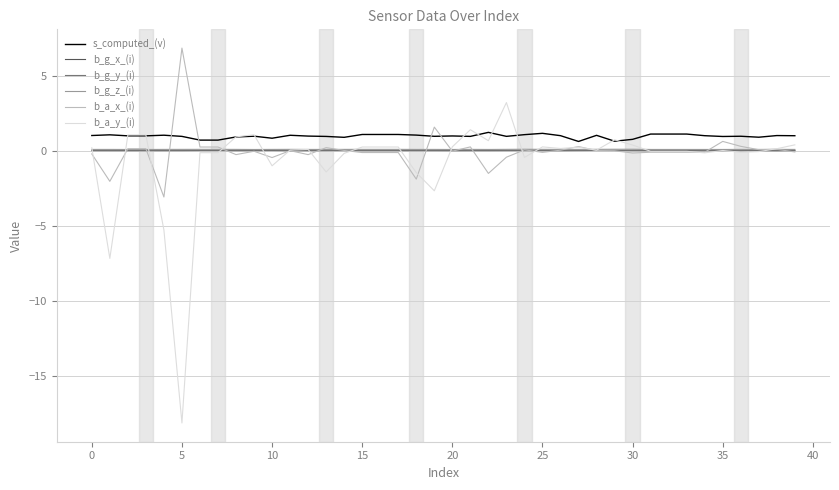

What is the highest value of the b_a_y_(i) series?

3.2